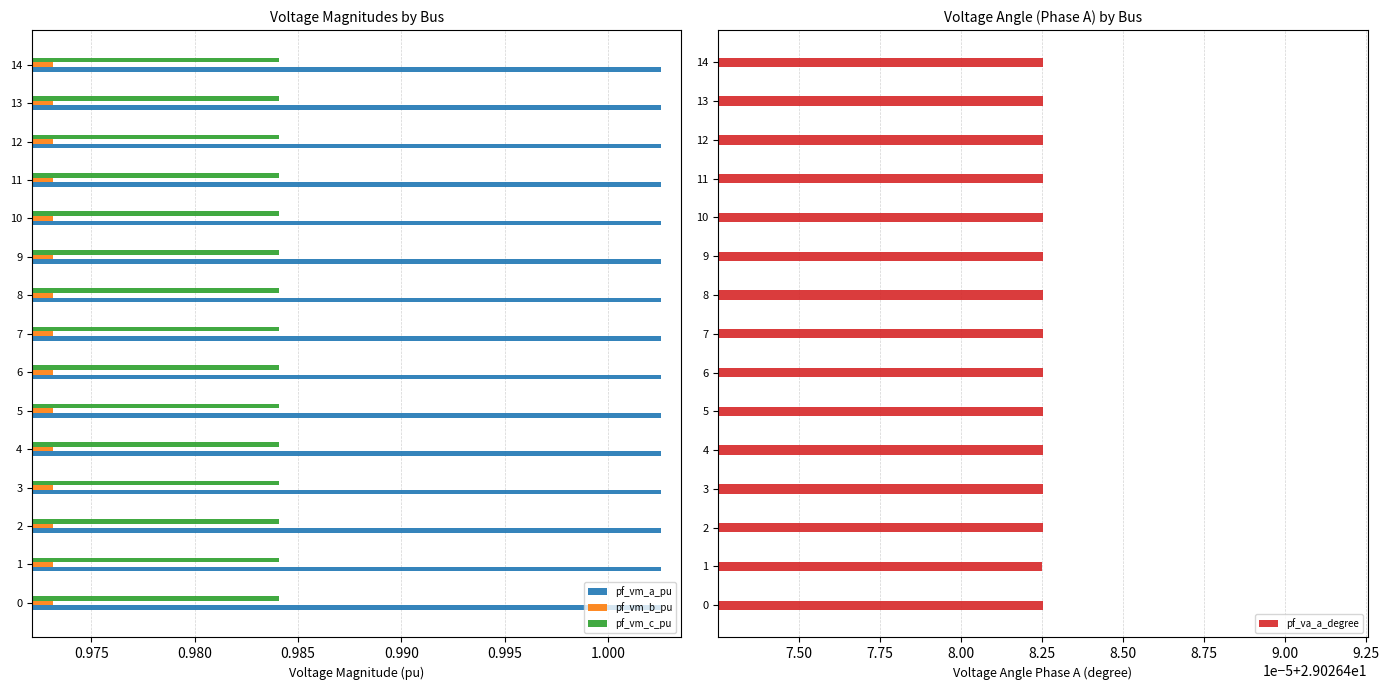

Are the bars horizontal?

Yes